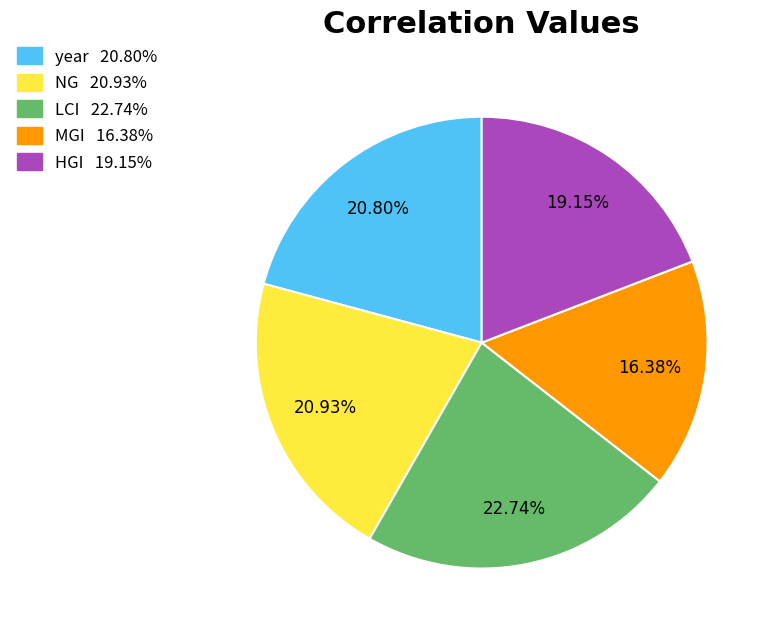

How many slices are in this pie chart?

5